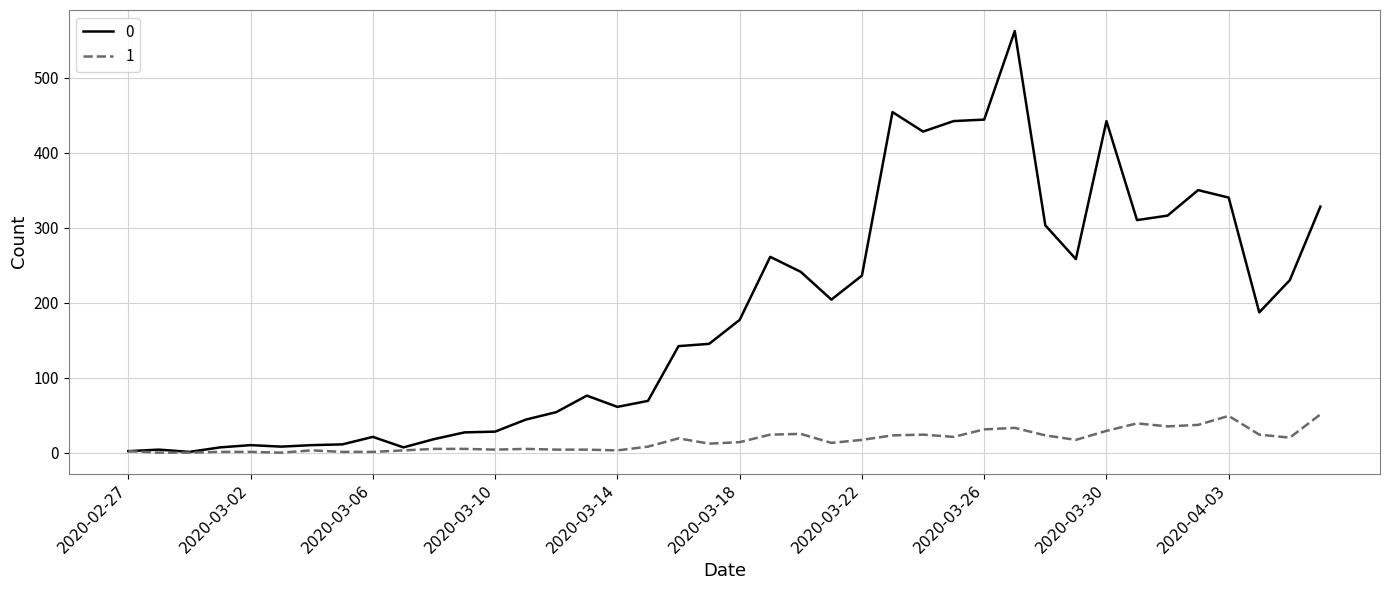

Rank the series by their maximum value, from highest to lowest.

0, 1